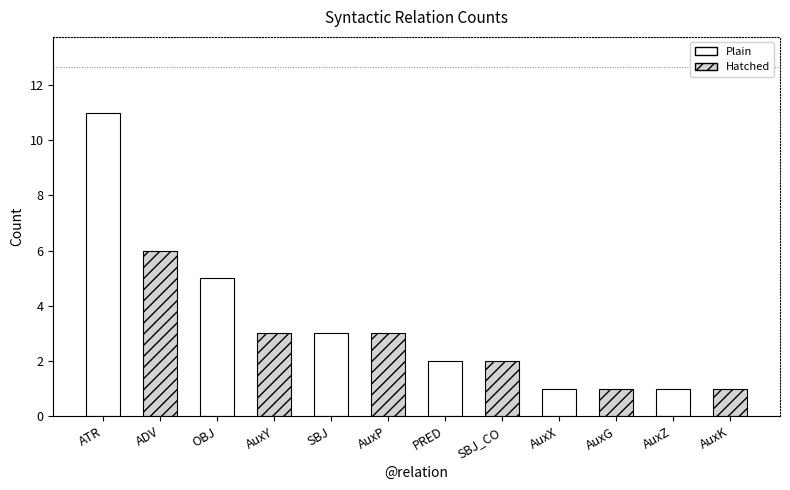

The value at AuxP is 11. True or false?

False